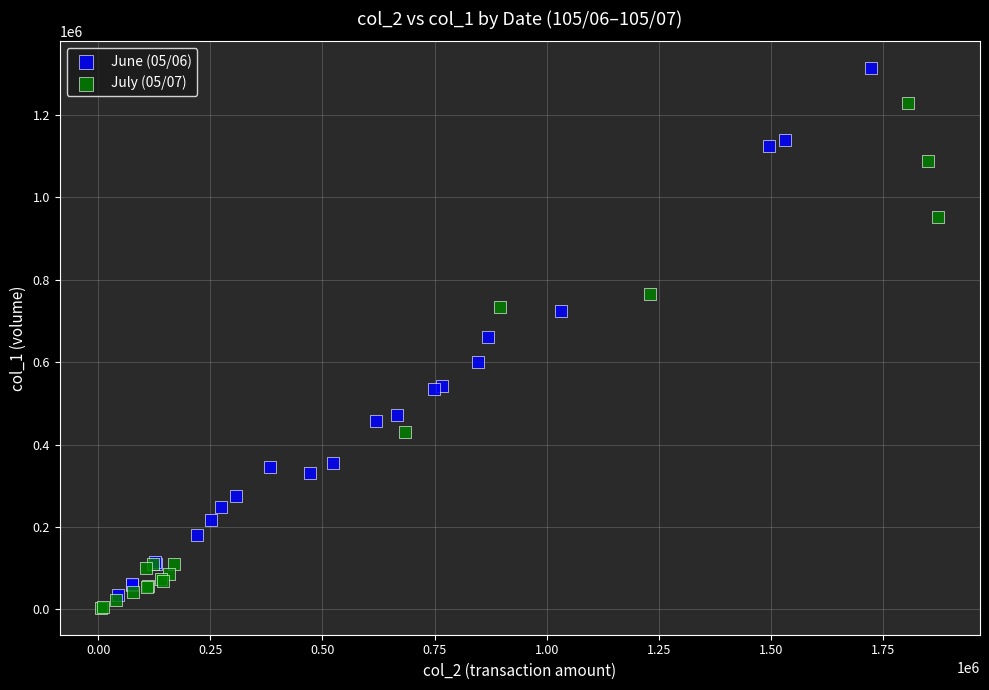

Which series reaches the maximum Y coordinate?

June (05/06)